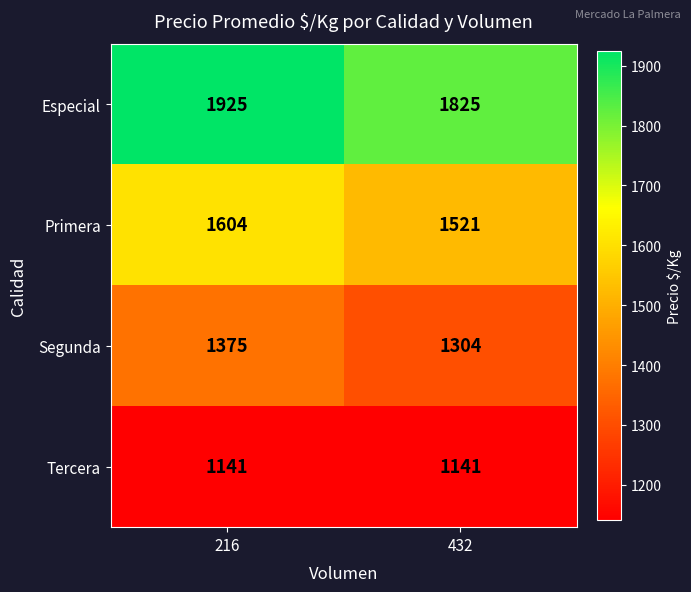

What is the average value of the Especial series?

1875